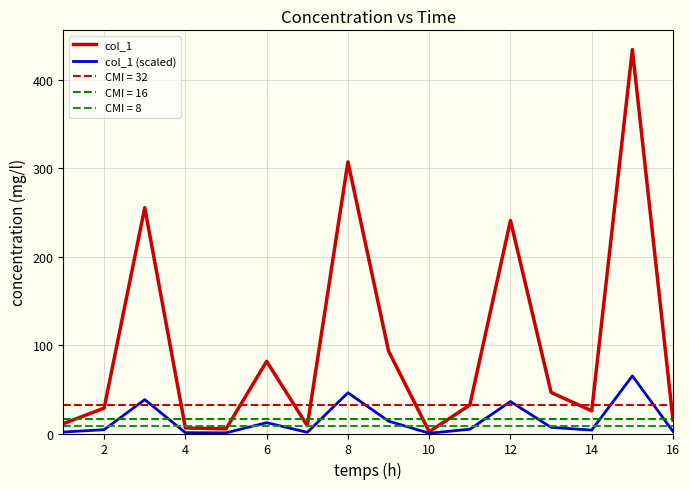

Is it true that col_1 (scaled) equals 3.8 at 14?

True